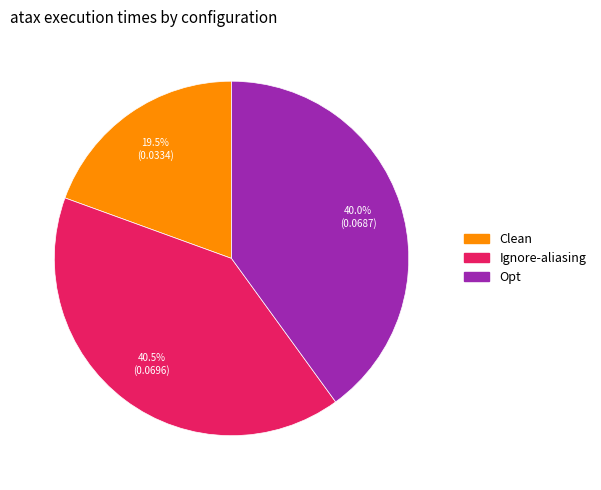

Which category has the biggest portion of the pie?

Ignore-aliasing